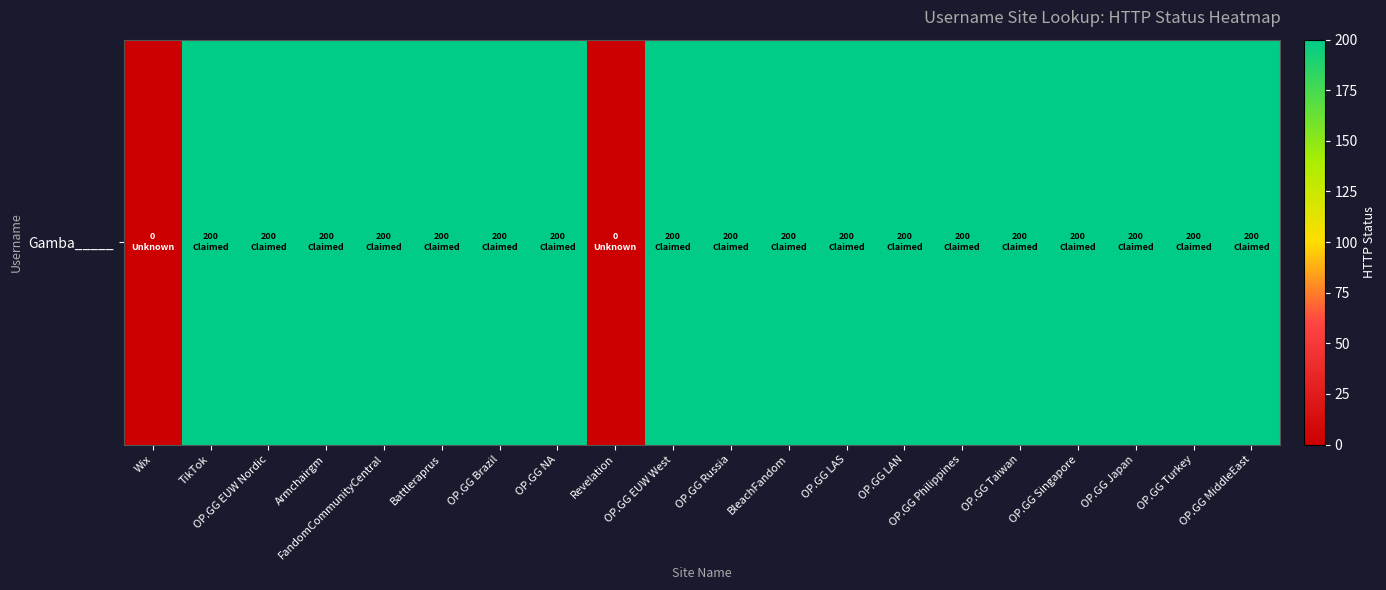

Which label corresponds to the largest value in the chart?

TikTok